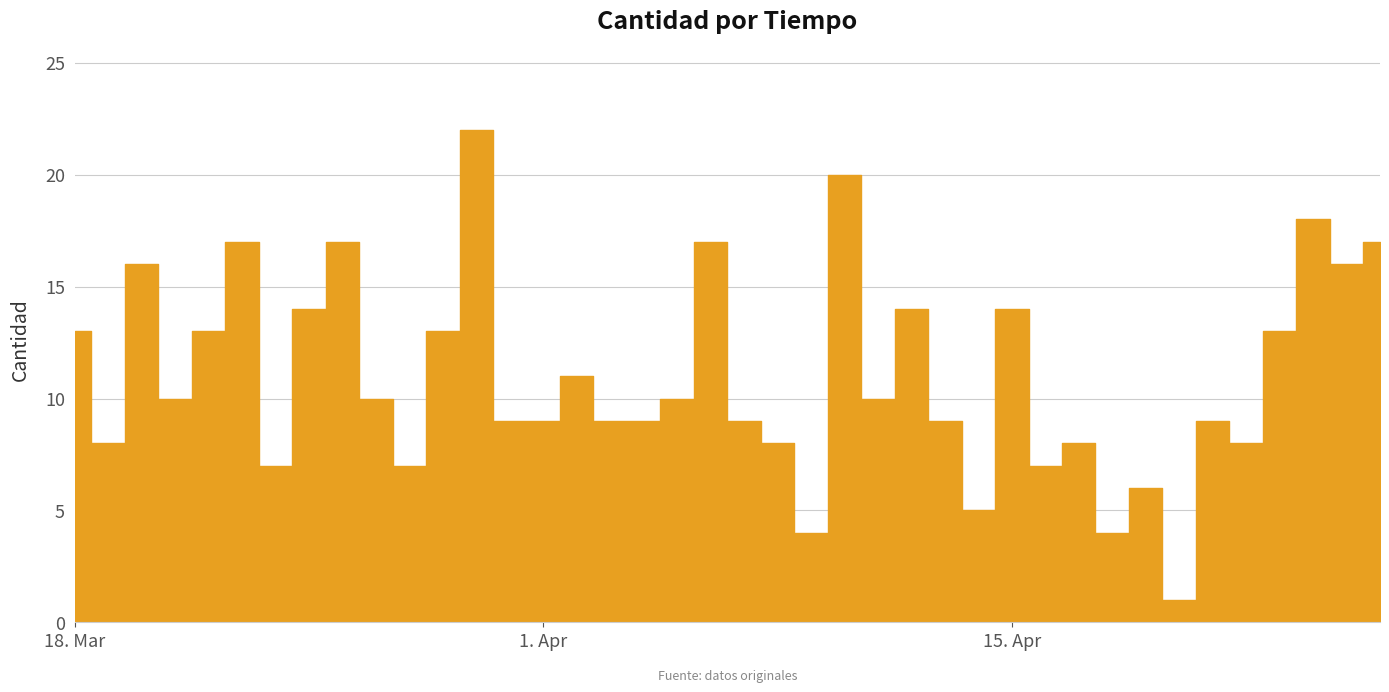

What is the difference between the maximum and minimum values?

21